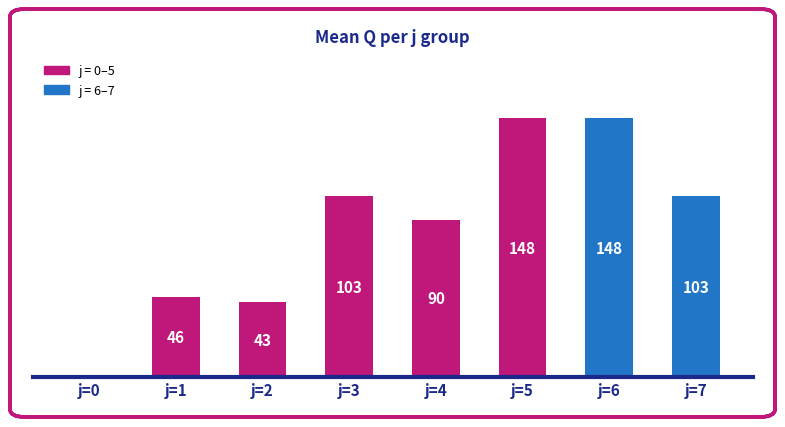

How many bars are there in total?

8